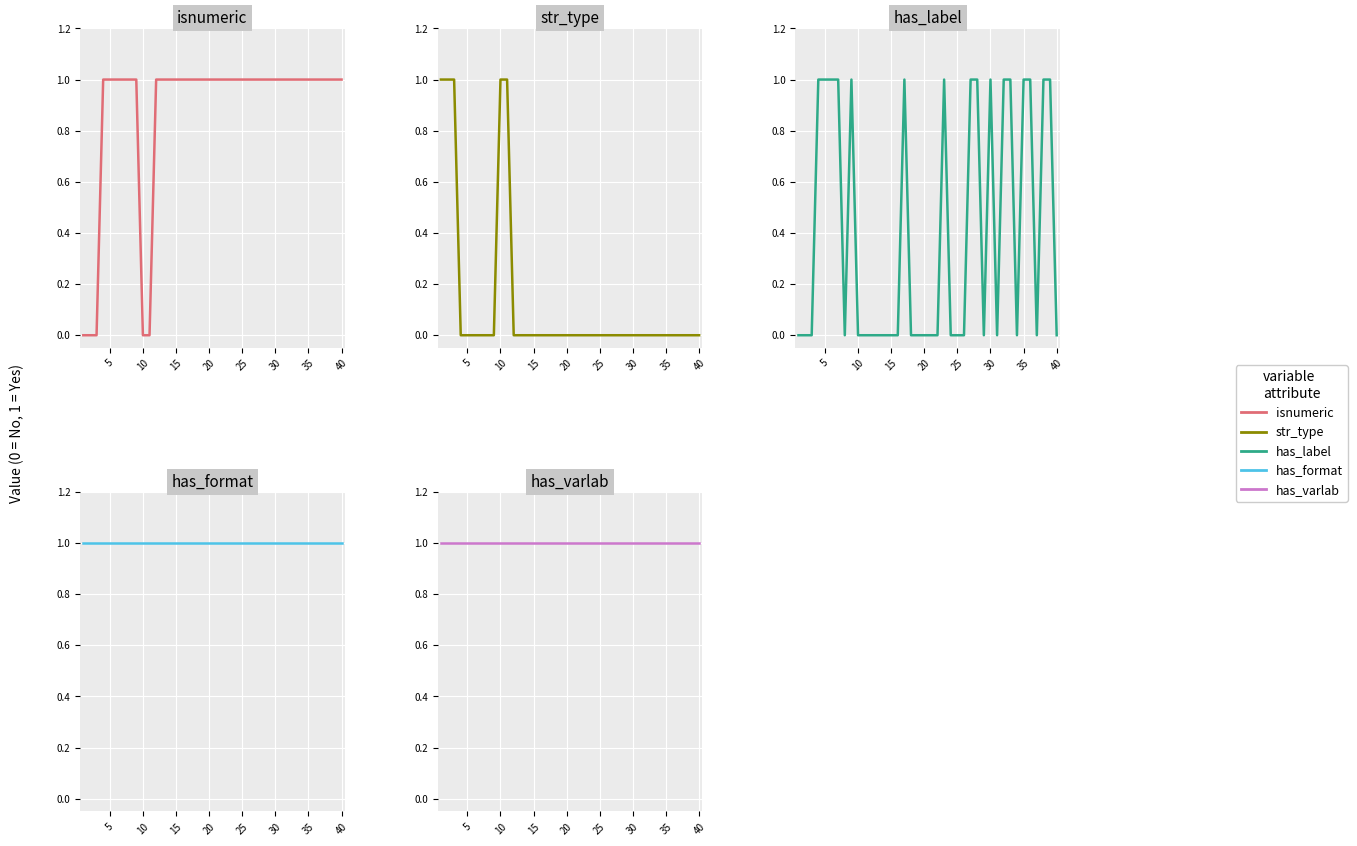

True or false: has_label has more than 1 interior local peaks.

True